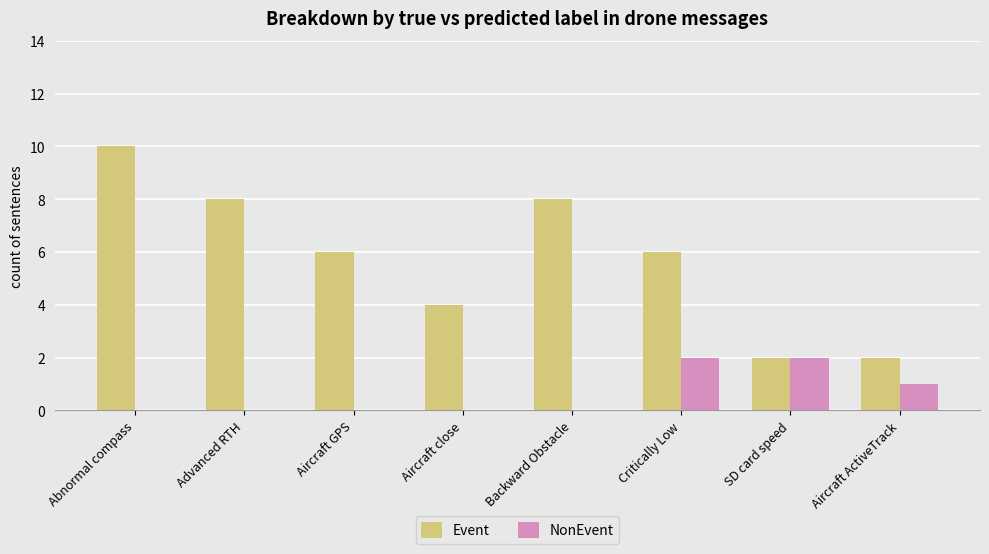

Which series has the largest total across all categories?

Event